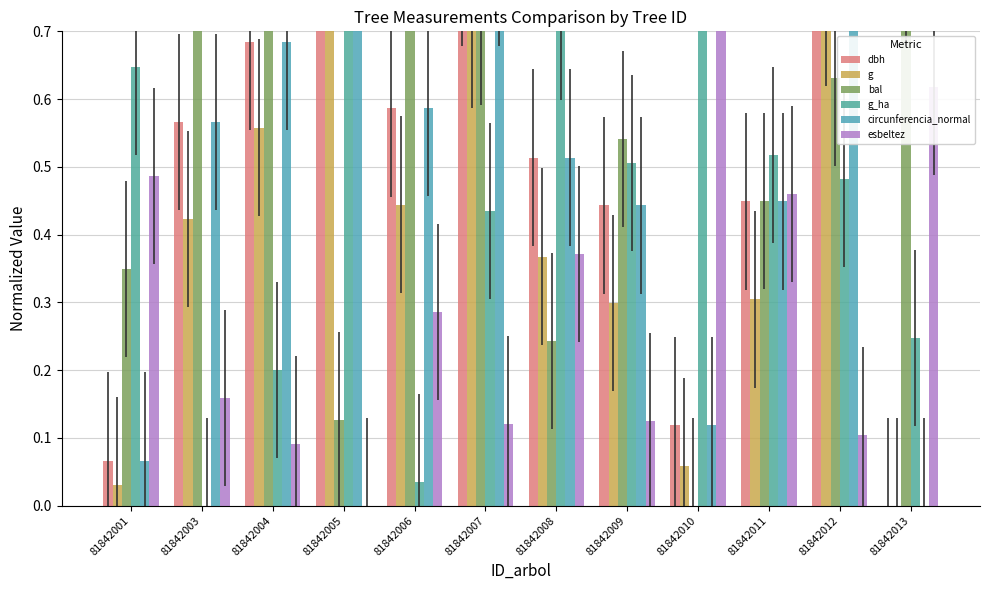

Where is g_ha nearest to the value 0?

81842003